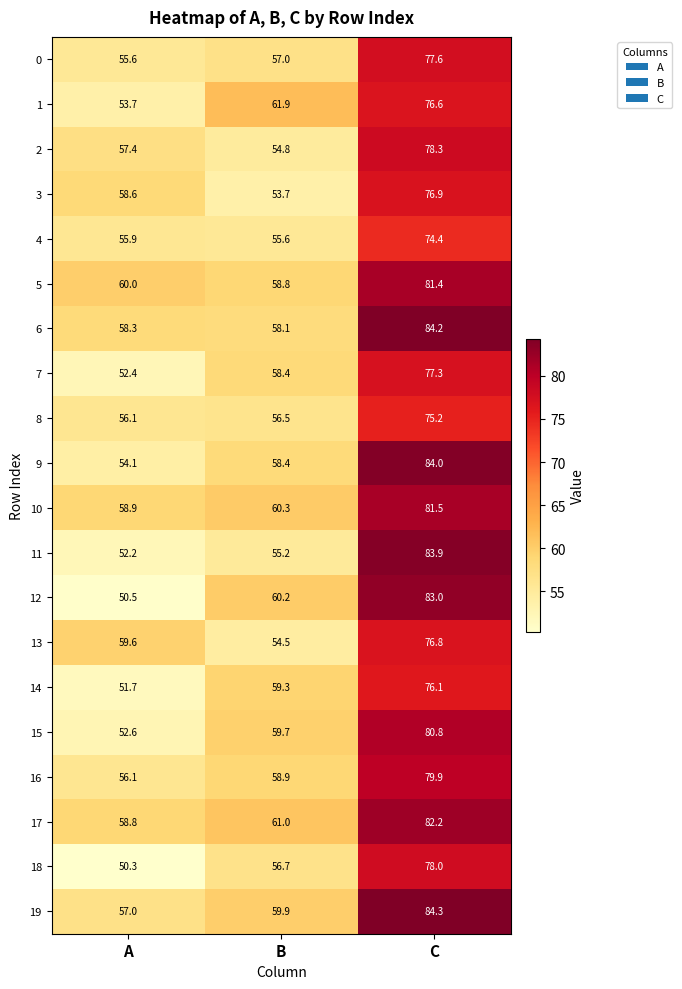

Rank the series by their maximum value, from lowest to highest.

4, 8, 14, 1, 13, 3, 7, 0, 18, 2, 16, 15, 5, 10, 17, 12, 11, 9, 6, 19